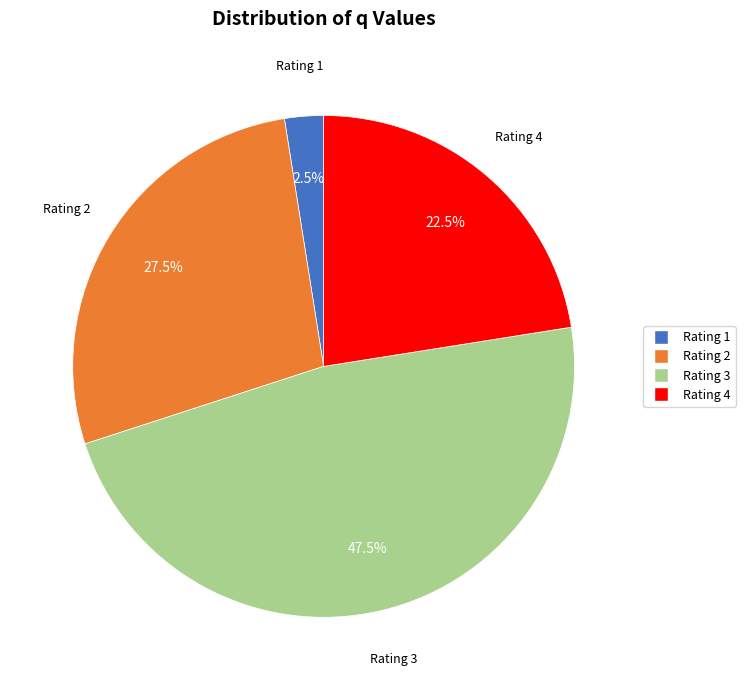

Is there a majority slice in this chart?

No